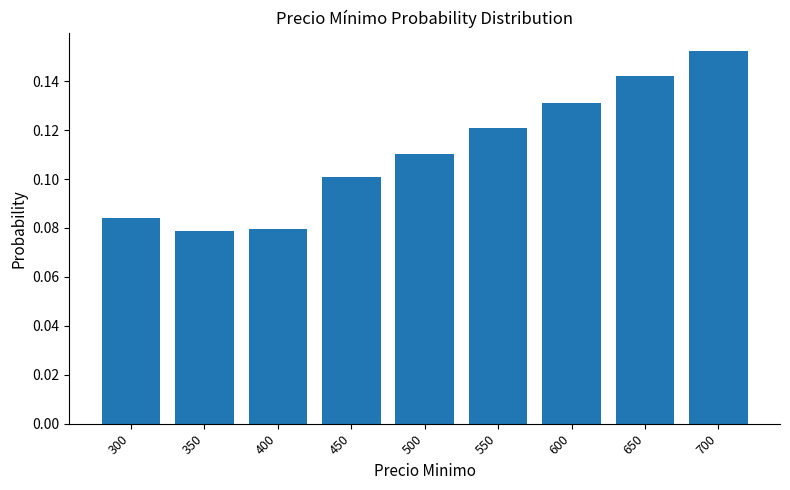

Is it true that the value at 500 is 0.2?

False